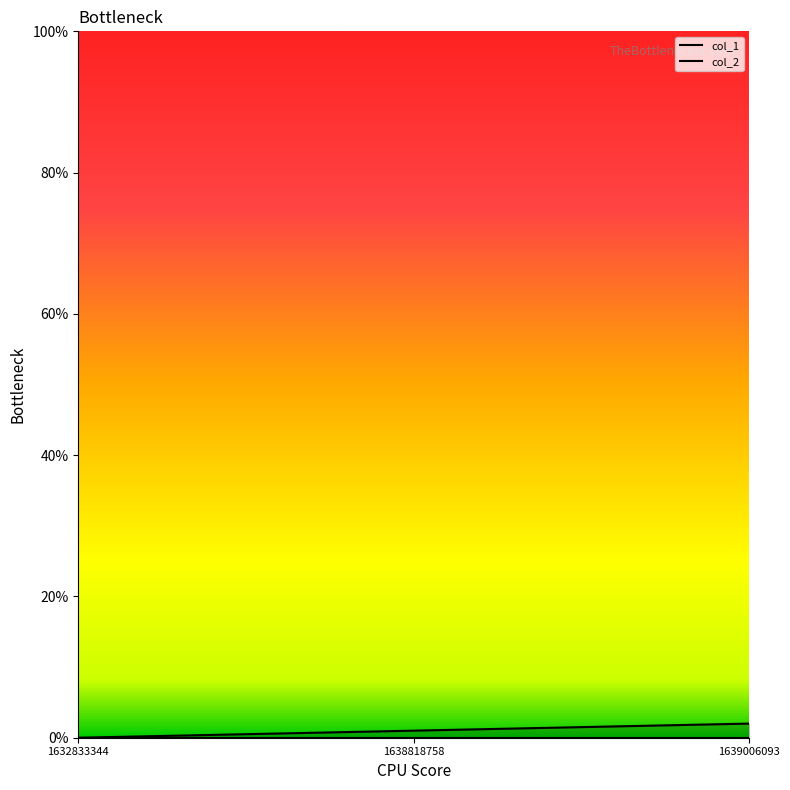

How many values are above zero?

2